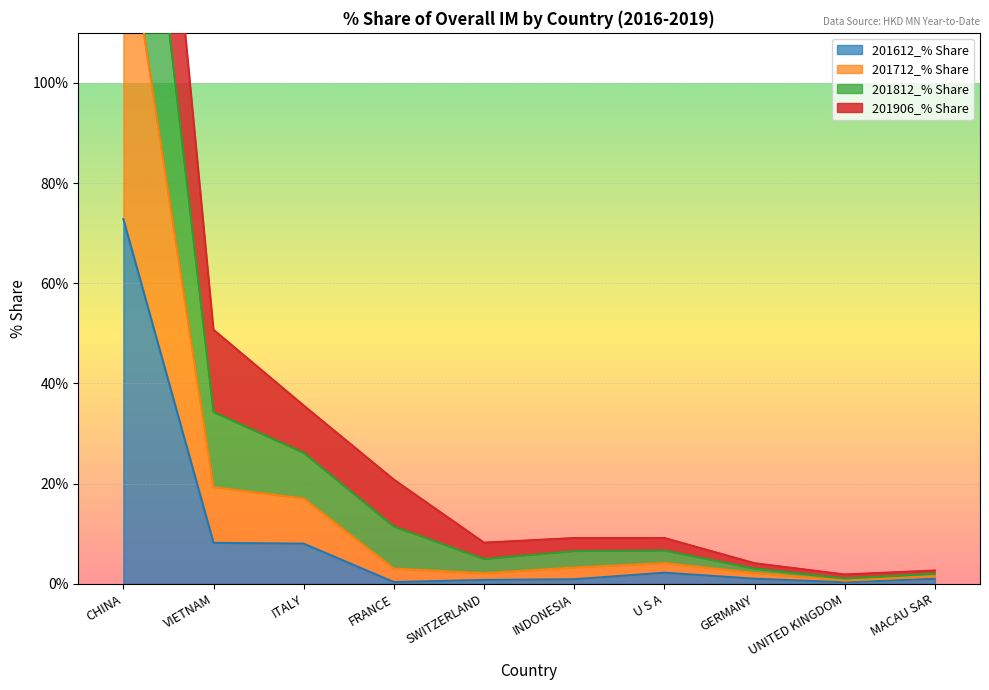

At which category is the sum across all series the highest?

CHINA